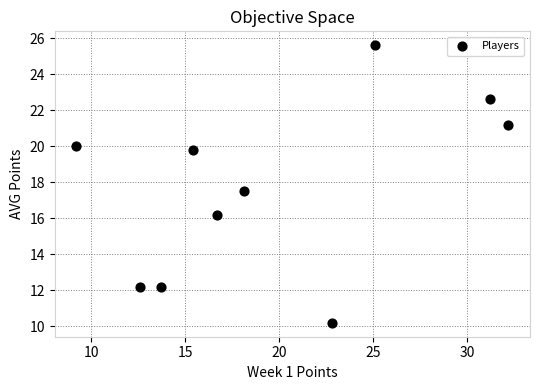

What is the average X value?

19.7